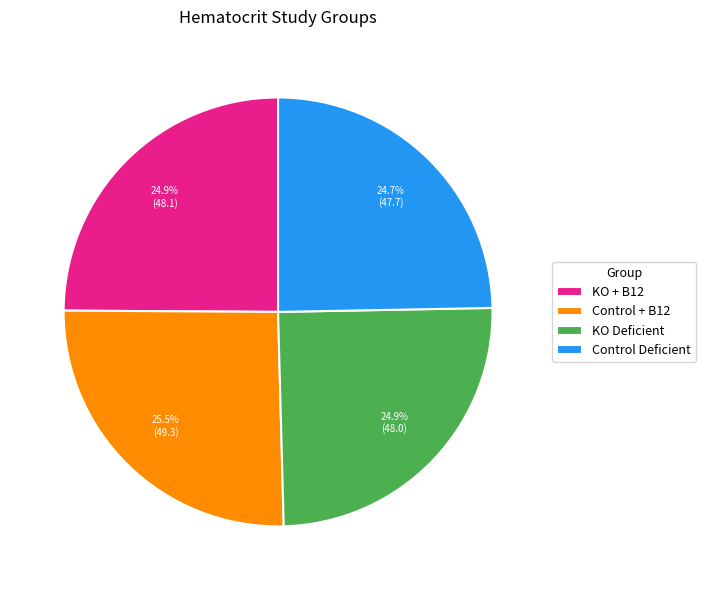

Is Control Deficient the majority of the pie?

No